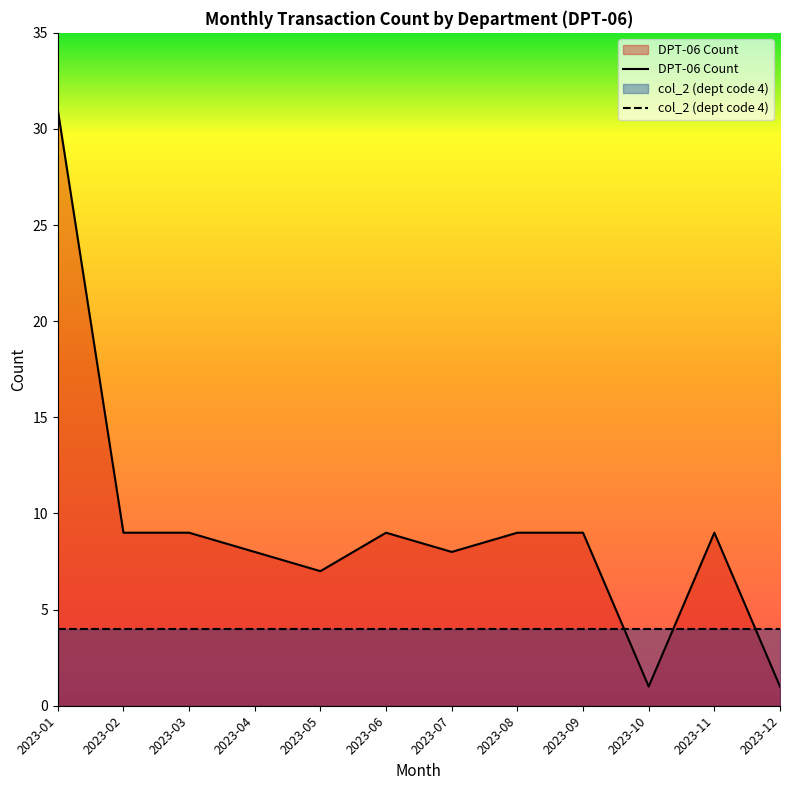

Rank the categories by value from highest to lowest.

2023-01, 2023-02, 2023-03, 2023-06, 2023-08, 2023-09, 2023-11, 2023-04, 2023-07, 2023-05, 2023-10, 2023-12